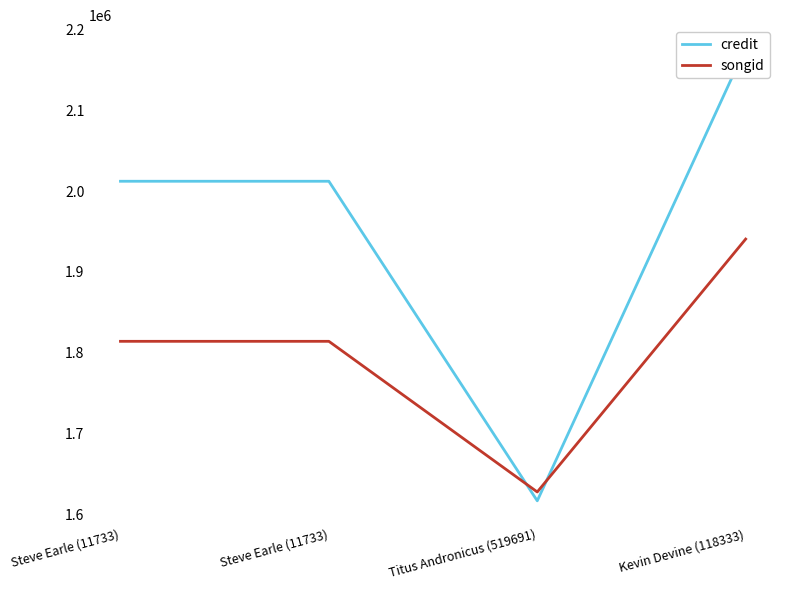

In credit, how many points are lower than both neighbors (excluding endpoints)?

1